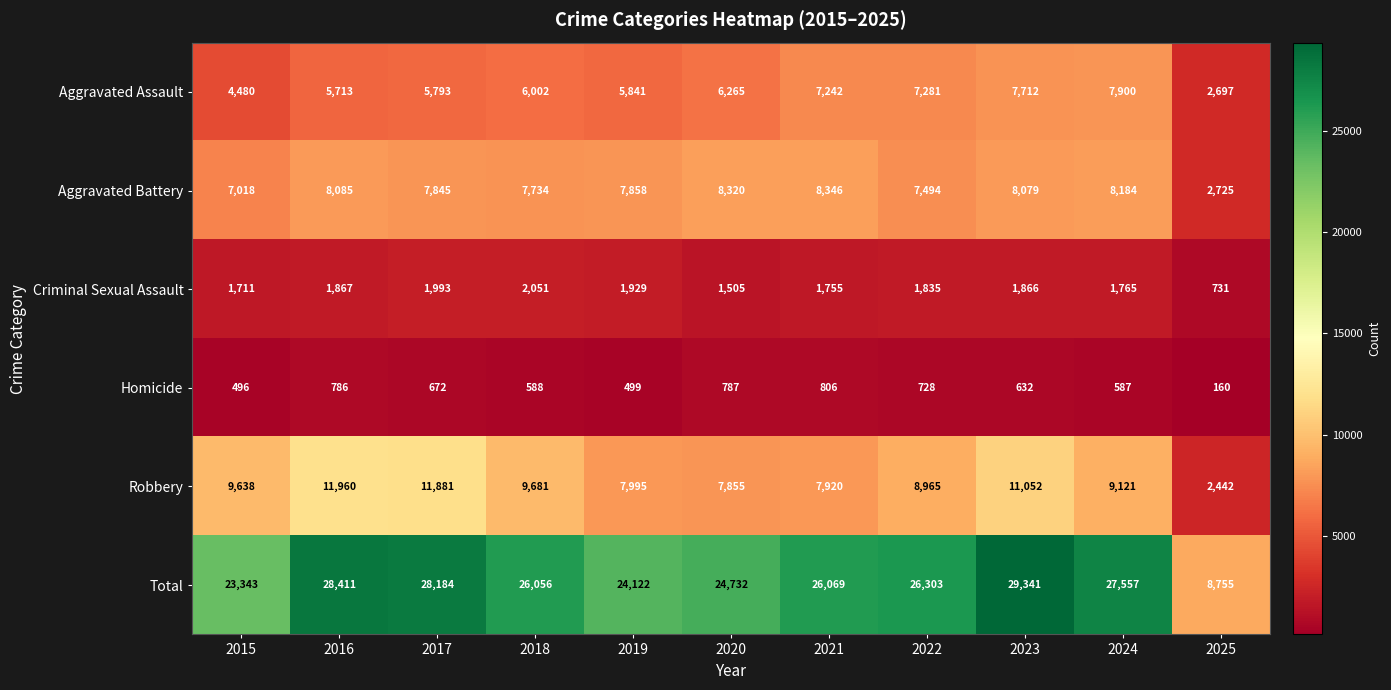

At which label is Homicide closest to 483?

2015